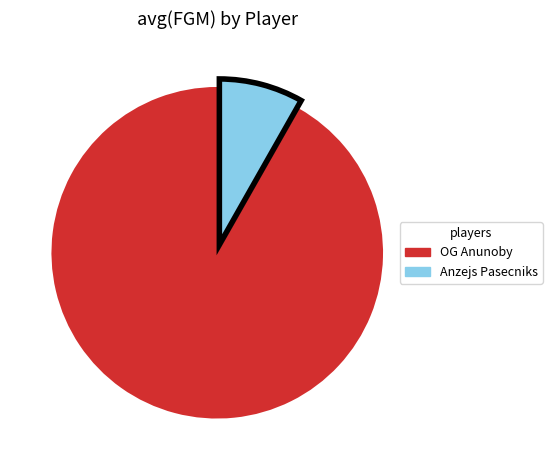

Do OG Anunoby and Anzejs Pasecniks together represent more than half of the pie?

Yes